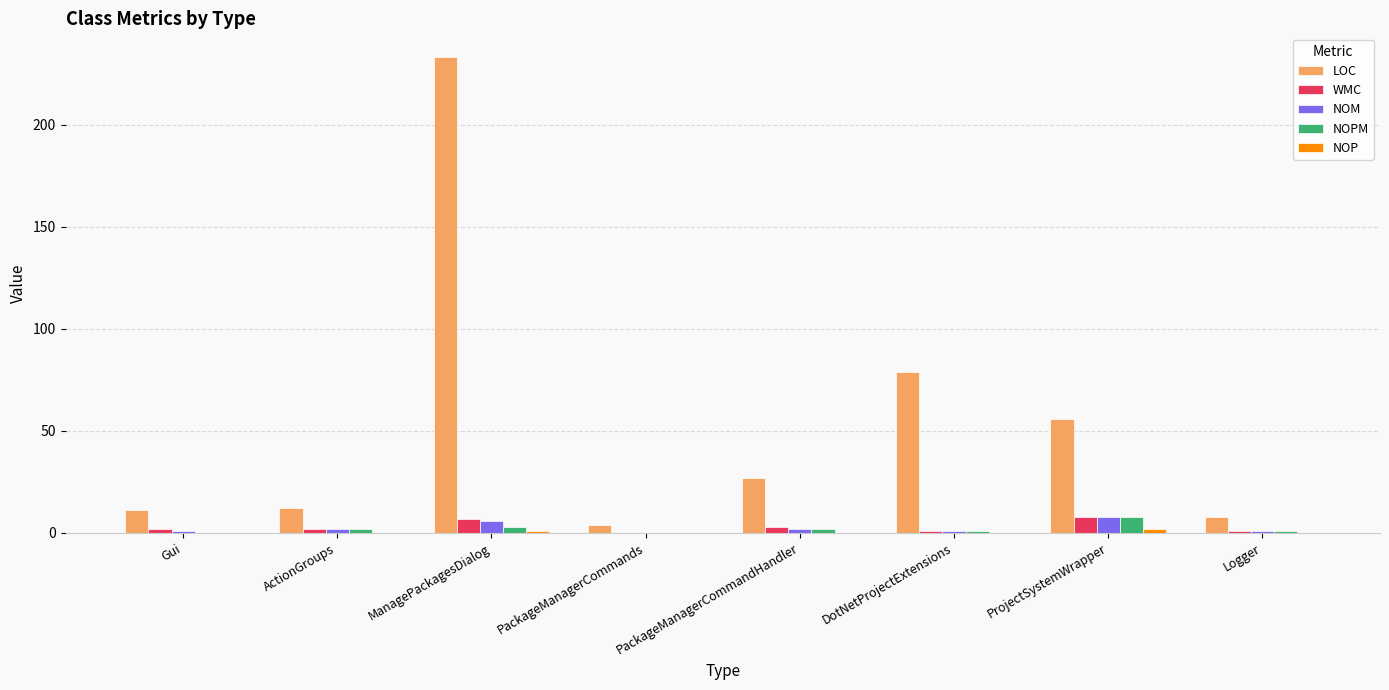

What is the maximum value for NOM?

8